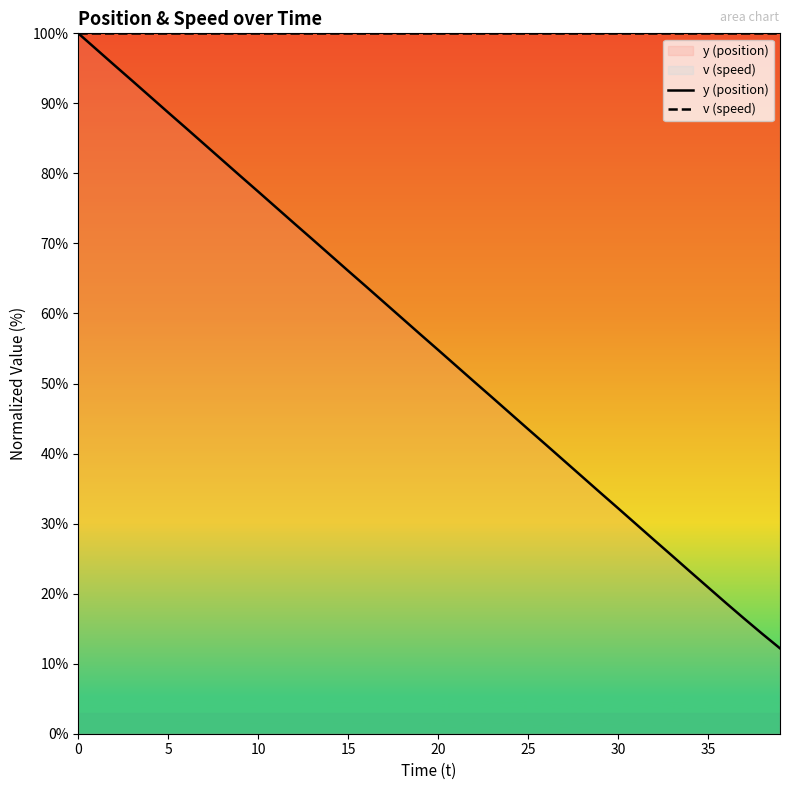

Which series has the largest range (max minus min)?

y (position)